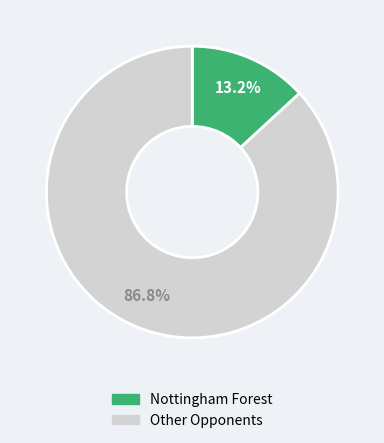

Is there any slice that represents more than half of the pie?

Yes